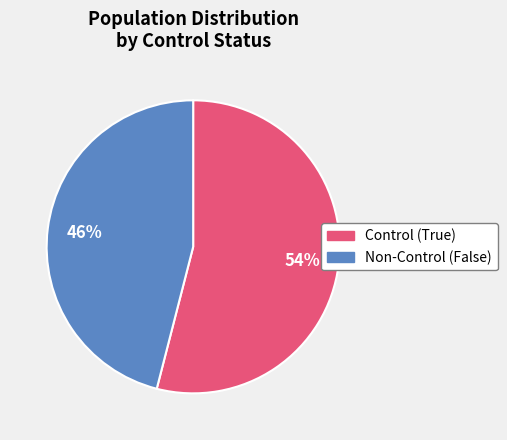

Between Control (True) and Non-Control (False), which is larger?

Control (True)